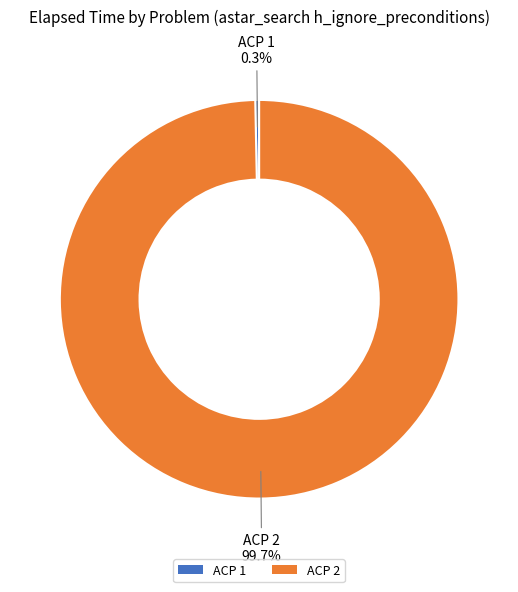

What is the total percentage of ACP 2 and ACP 1?

100.0%